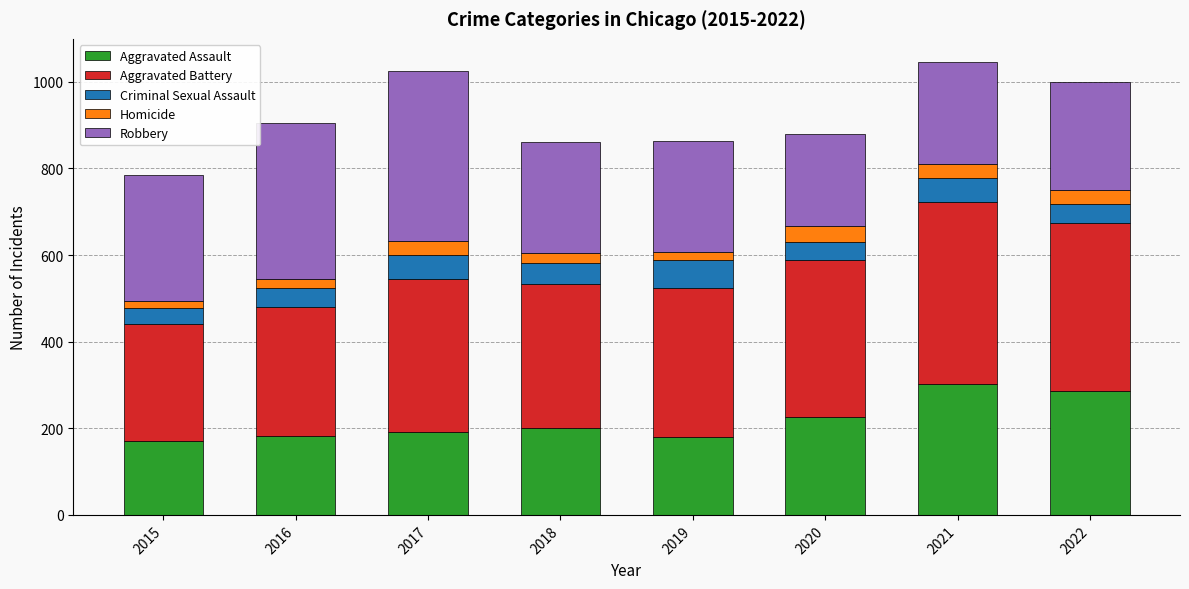

What is the total value across all series at 2017?

1026